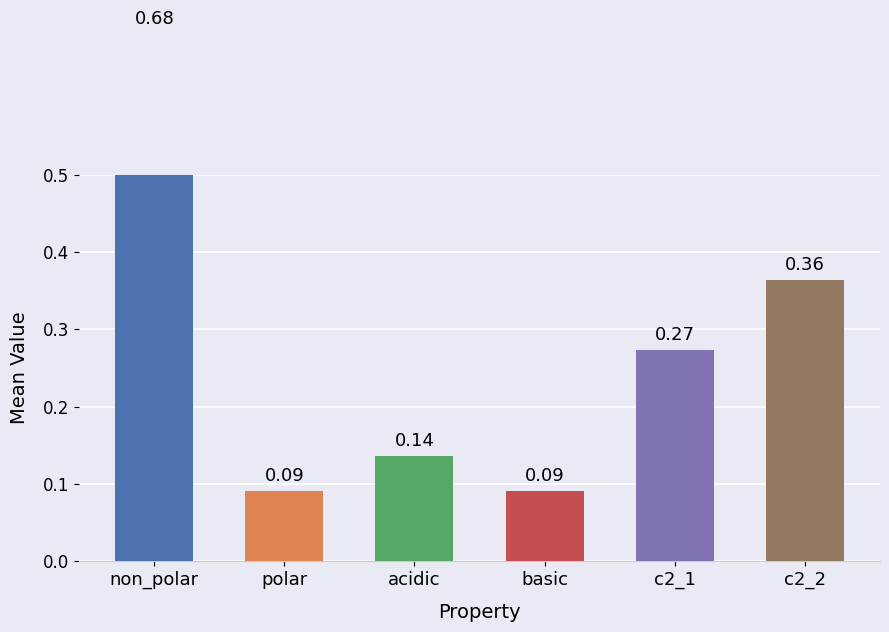

How many bars are there in each group?

6